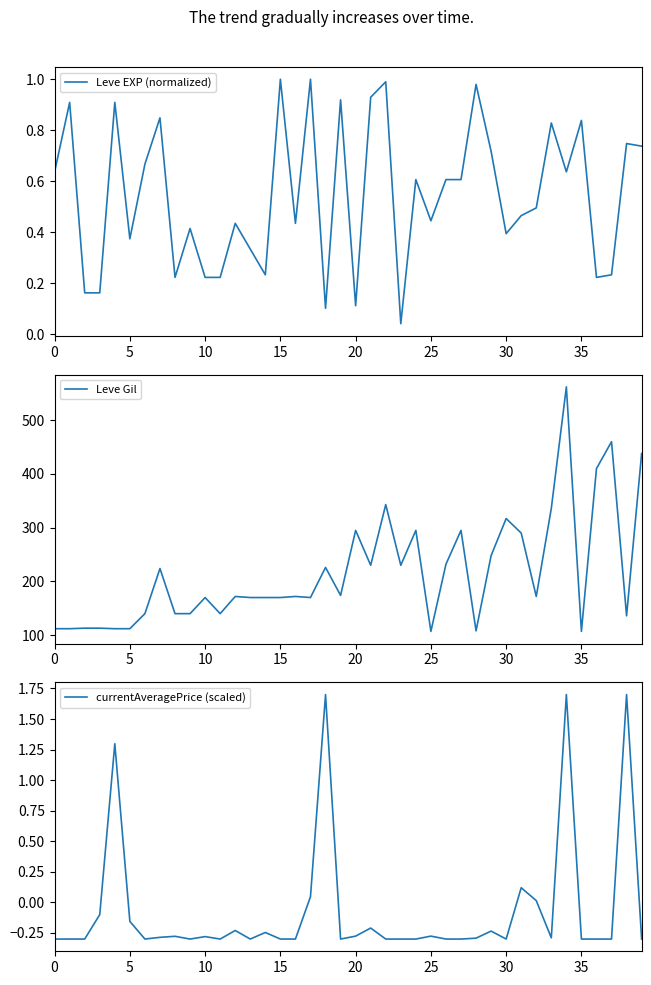

How many categories are shown in the chart?

40